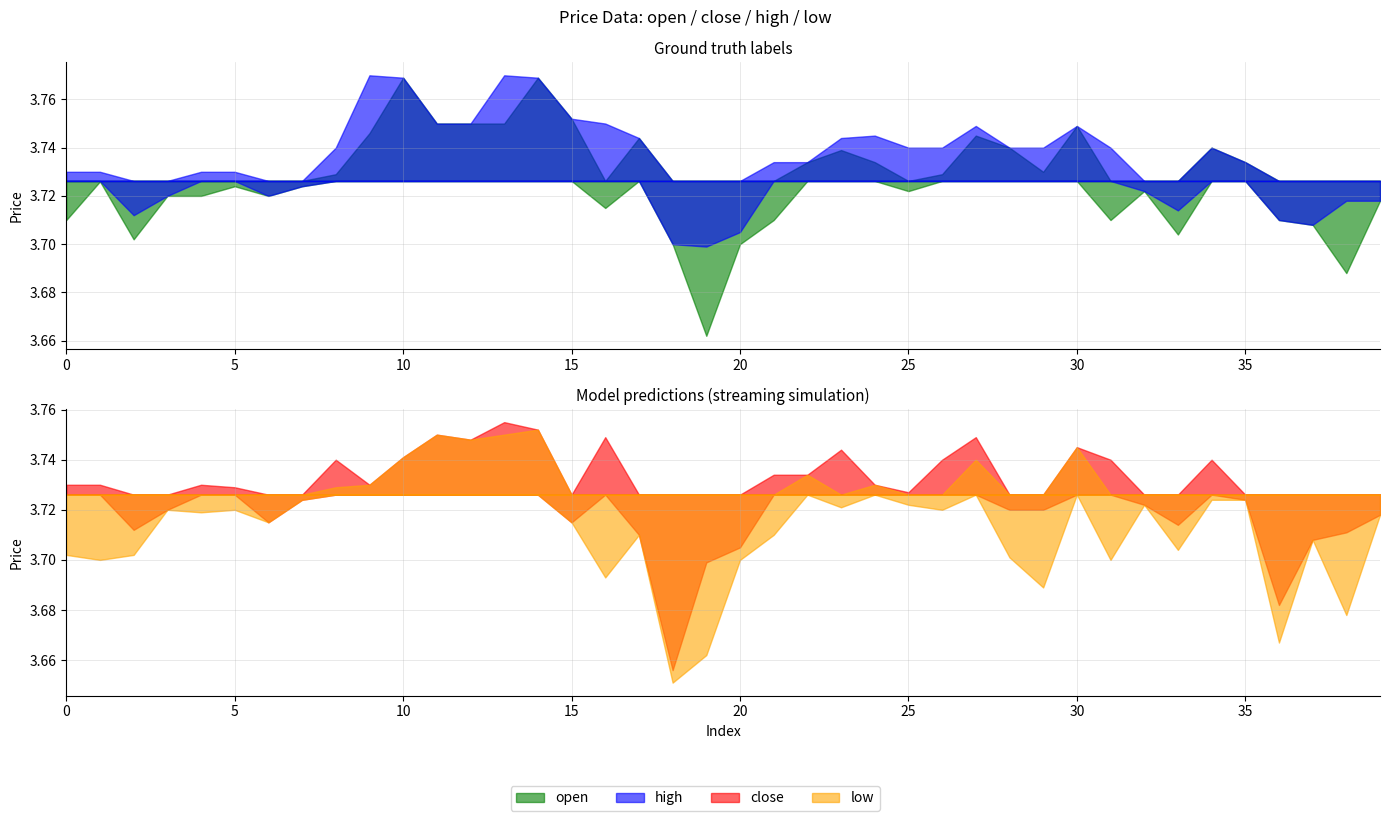

Between 3 and 5, which series saw the biggest shift?

high